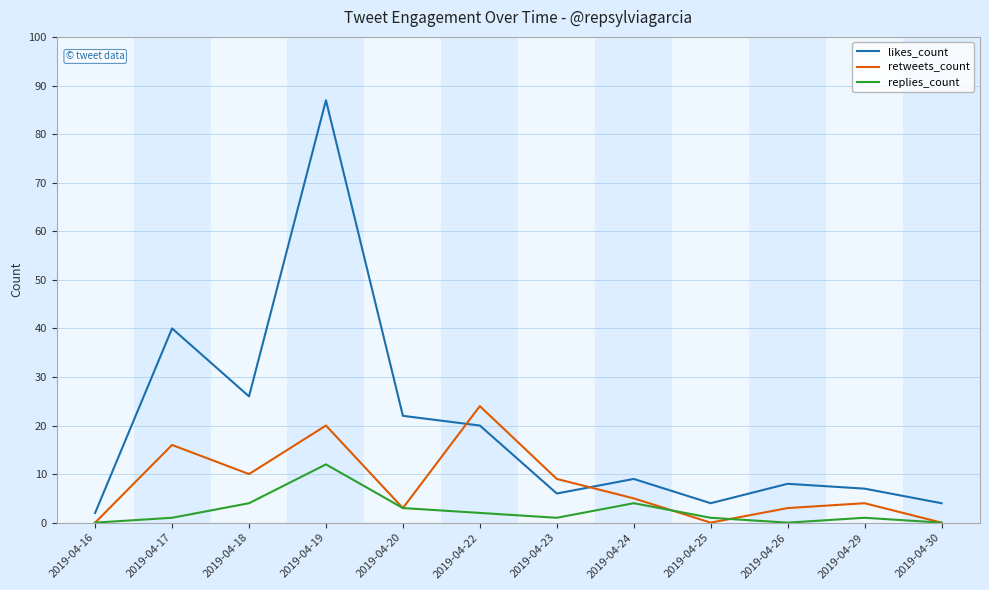

What is the greatest value displayed?

87